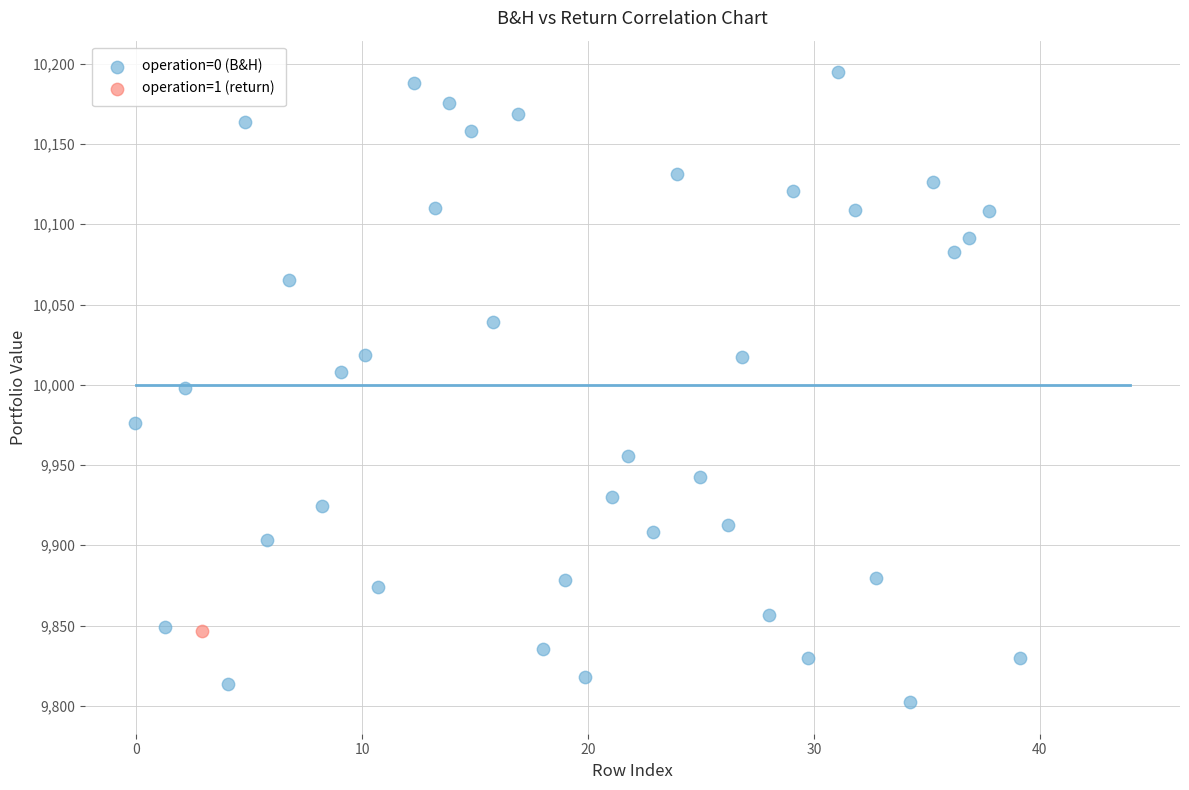

What are all the series names shown in the legend?

operation=0 (B&H), operation=1 (return)